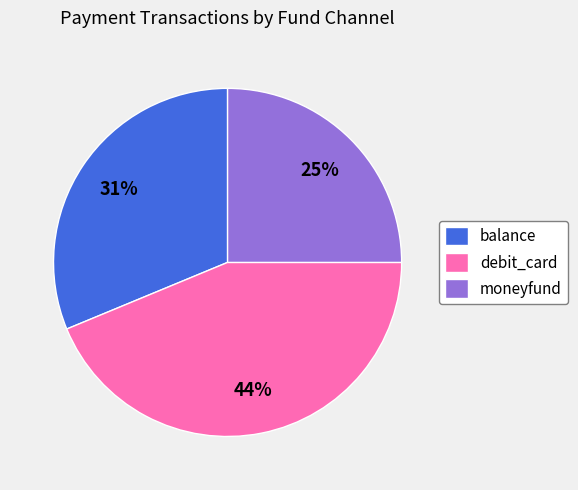

True or false: debit_card accounts for 32% of the total.

False